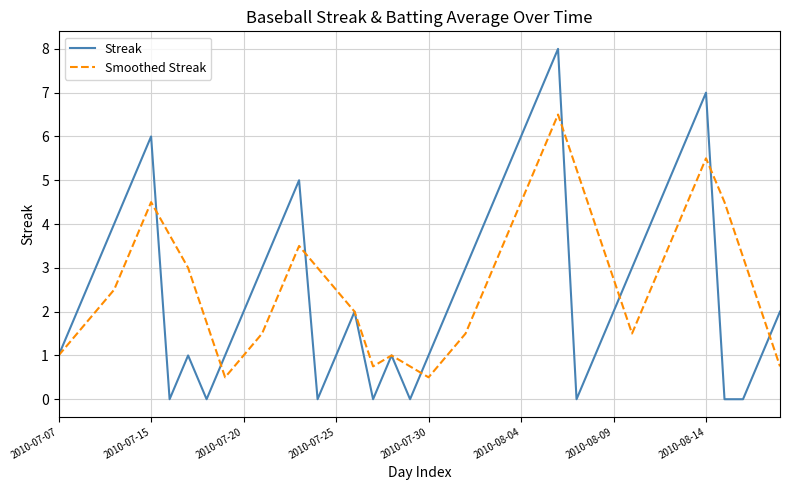

What is the highest value of the Smoothed Streak series?

6.5